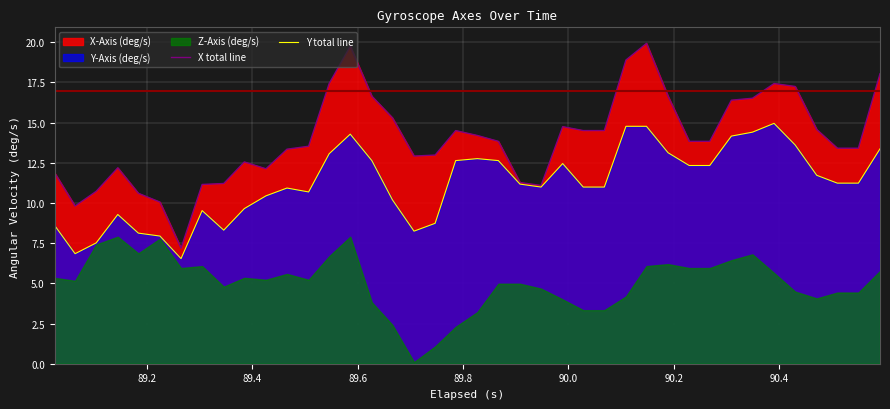

What is the highest value of the X total line series?

19.9